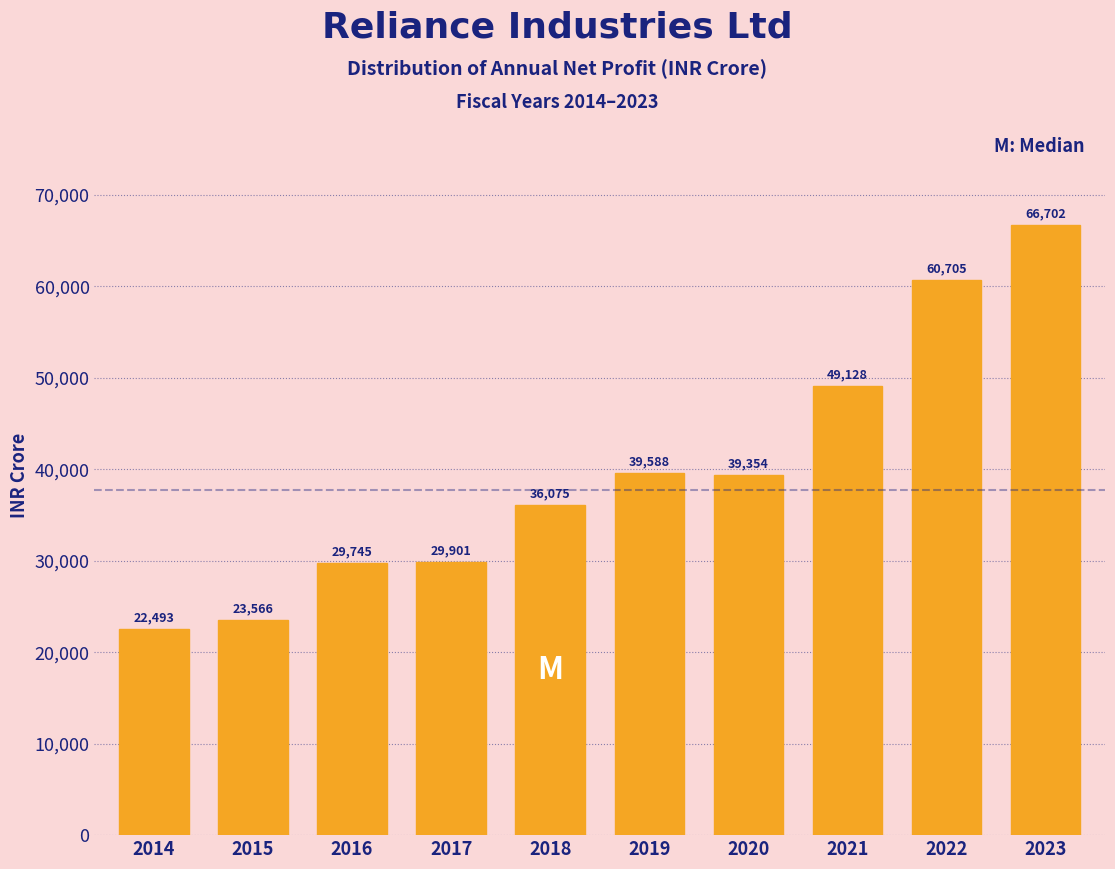

Reading right to left, what are all the values shown in this chart?

66702	60705	49128	39354	39588	36075	29901	29745	23566	22493